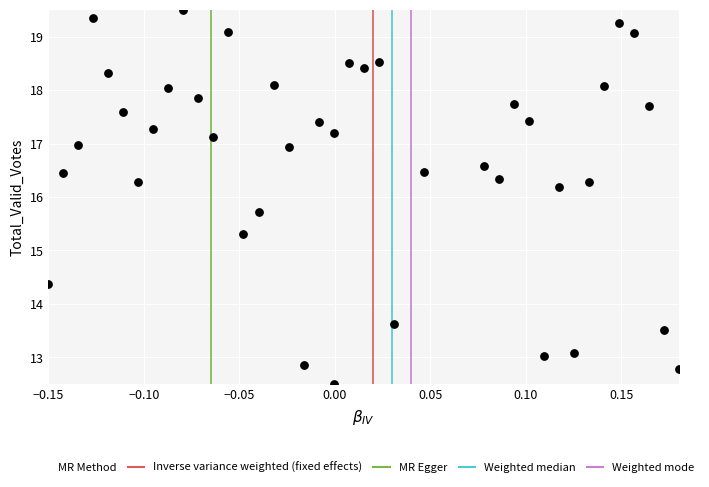

What Y value in the scatter plot is closest to 16?

16.2